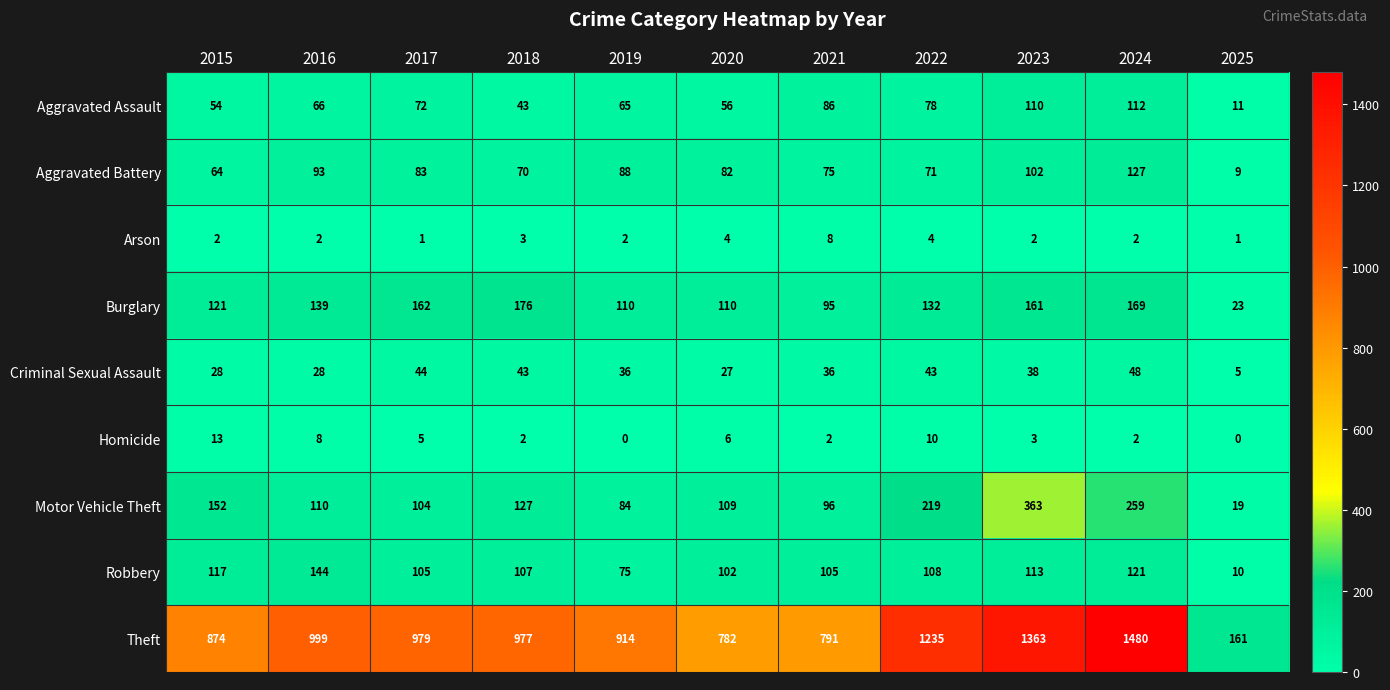

List the labels in order of Aggravated Assault value, smallest first.

2025, 2018, 2015, 2020, 2019, 2016, 2017, 2022, 2021, 2023, 2024